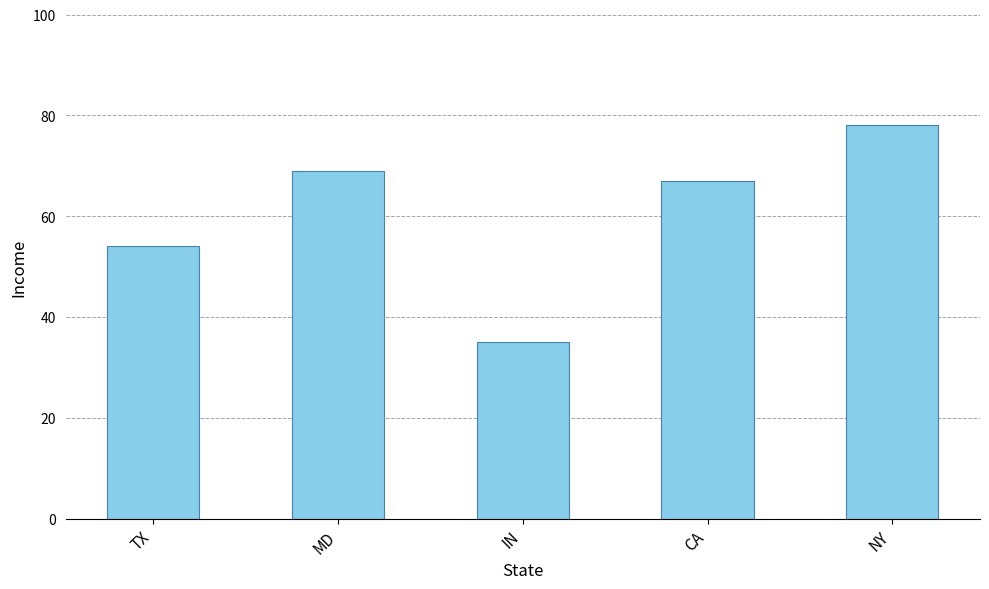

Approximately how many times larger is the value at MD compared to NY?

0.9